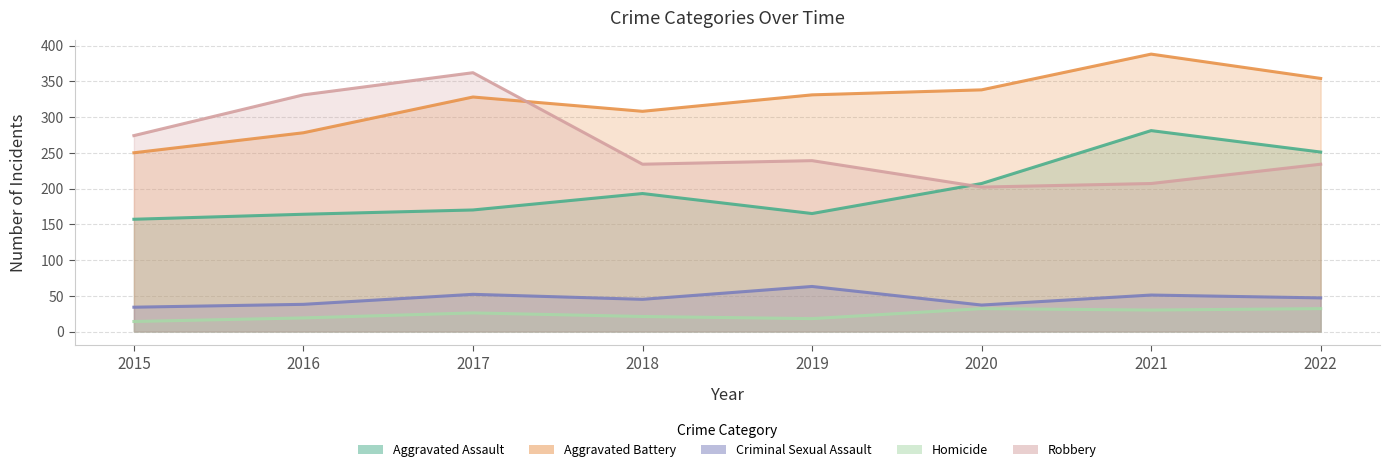

At which label does Homicide reach its peak?

2020